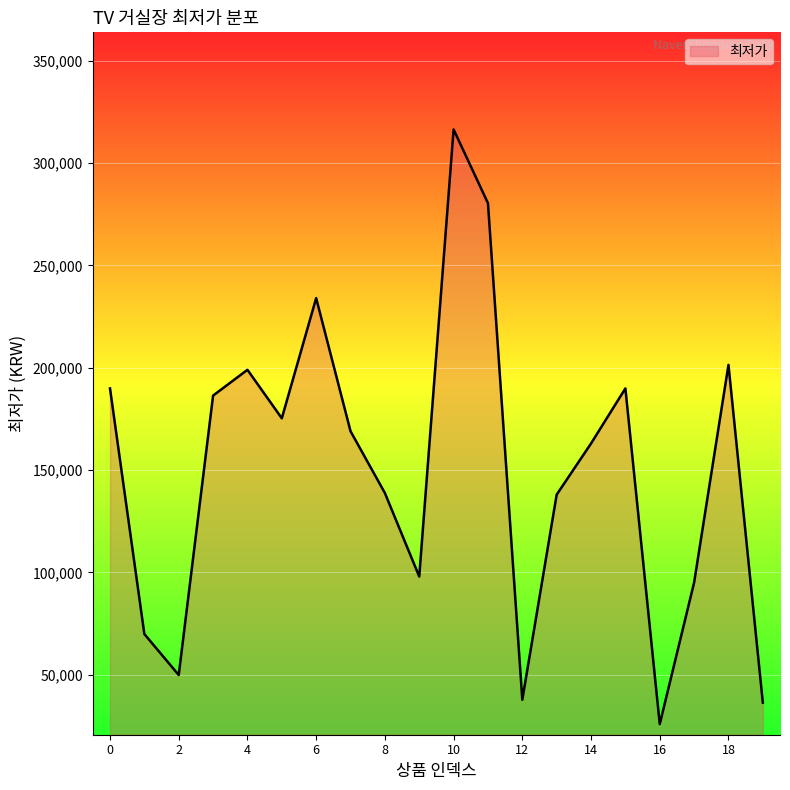

How many values are below 169000?

10